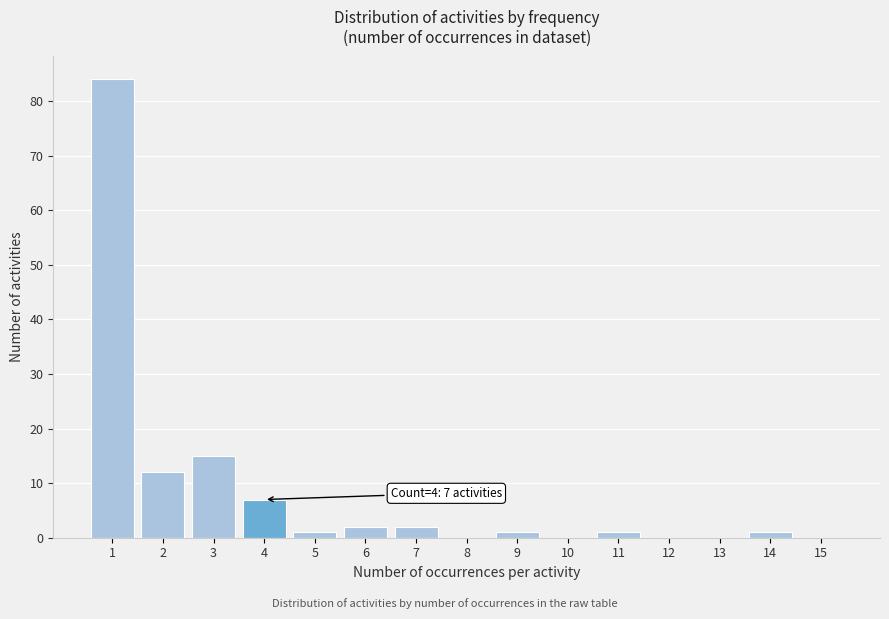

Reading right to left, list all the values displayed in this chart.

15=0	14=1	13=0	12=0	11=1	10=0	9=1	8=0	7=2	6=2	5=1	4=7	3=15	2=12	1=84